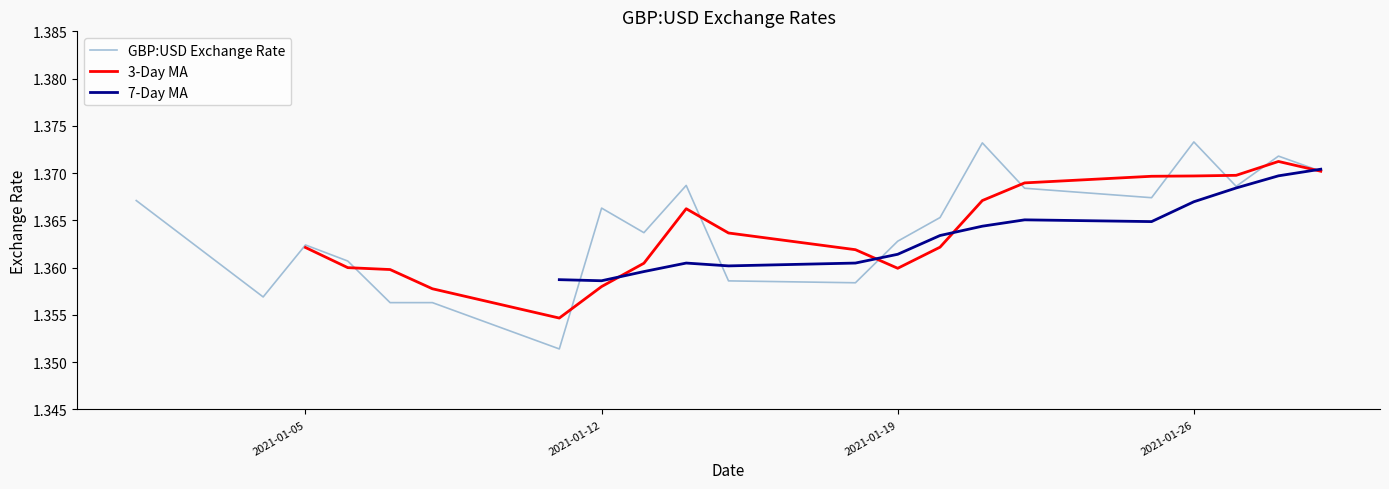

Does the chart have visible grid lines?

No